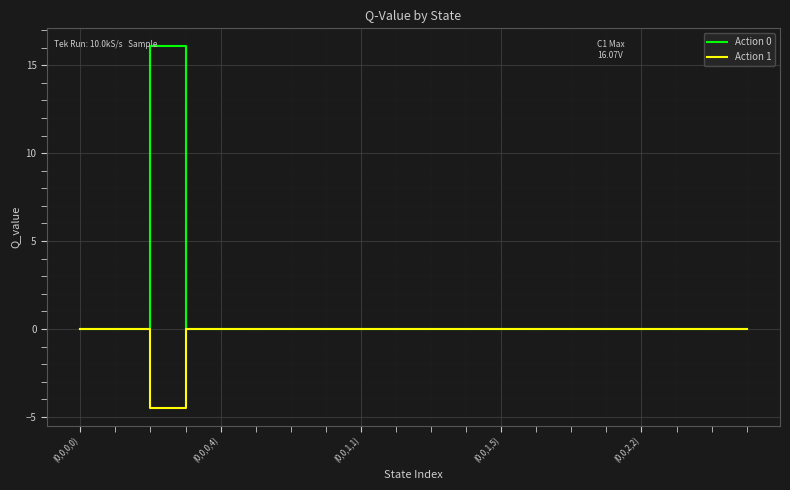

What is the smallest value displayed?

-4.5